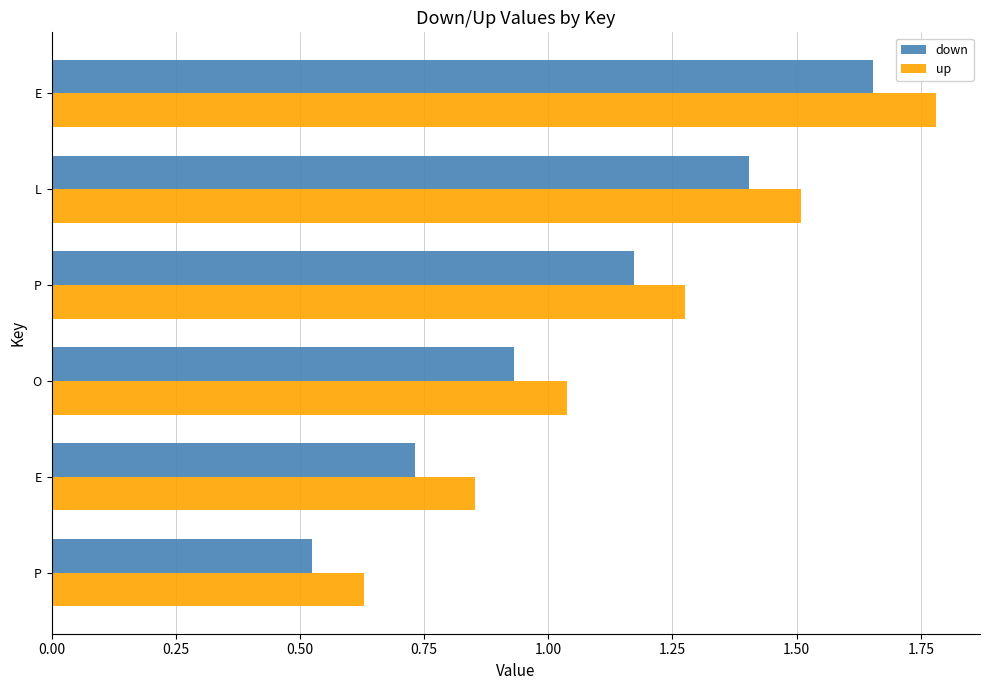

How many series are shown in this chart?

2